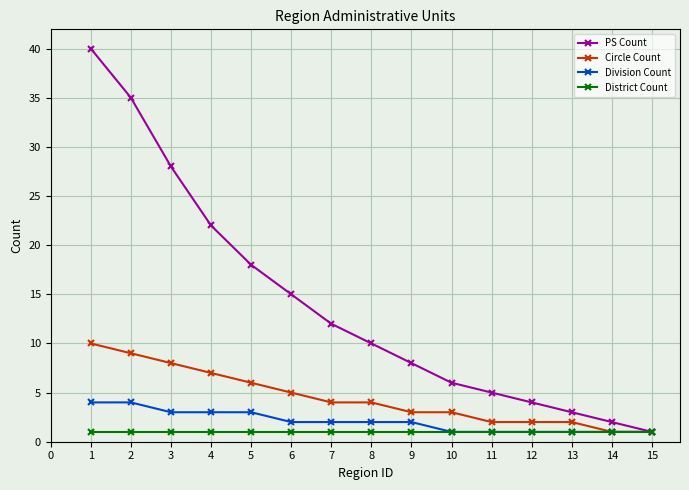

Which category has the highest value in the Circle Count series?

1